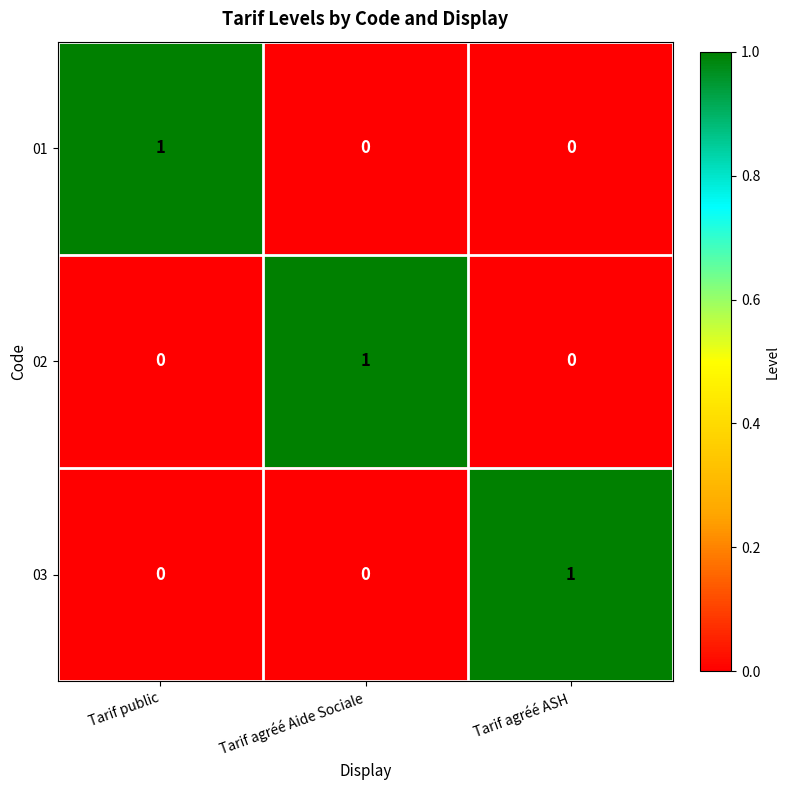

Reading left to right, transcribe all the data shown in this chart.

01: 1	0	0
02: 0	1	0
03: 0	0	1